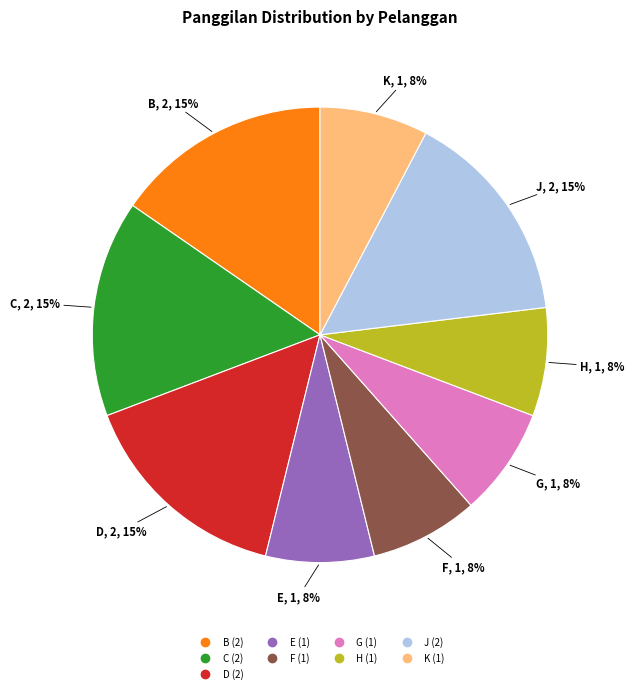

Is there any slice that represents more than half of the pie?

No